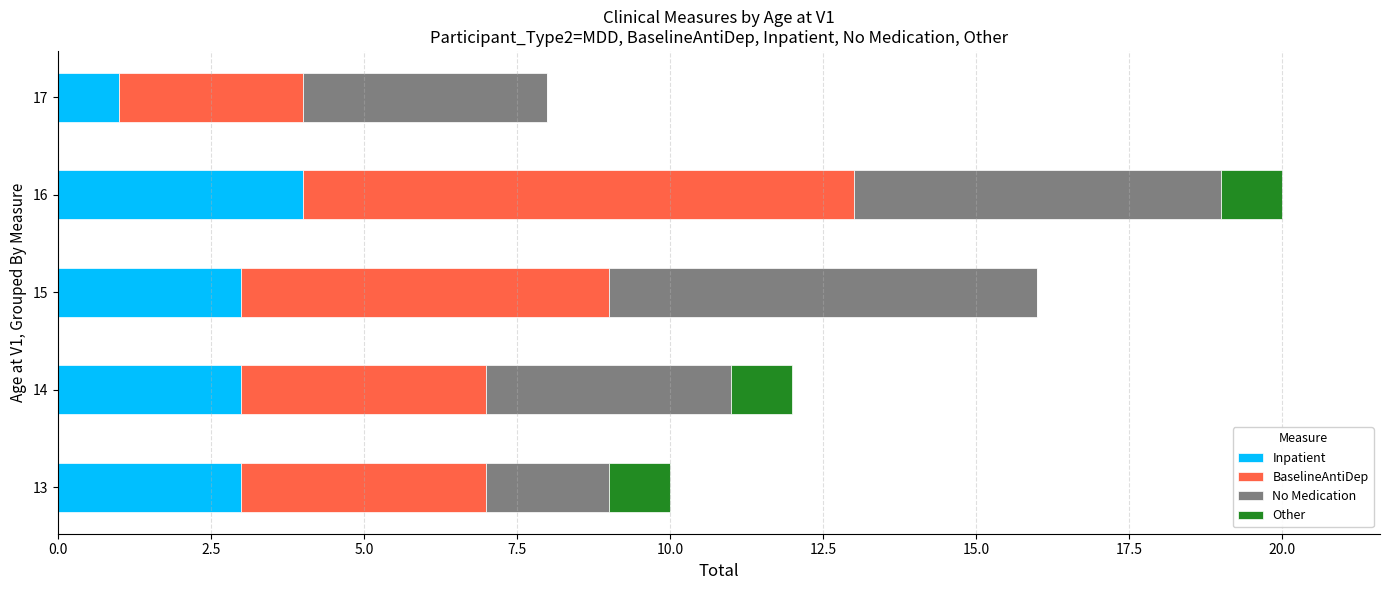

The Inpatient series shows 3 at 15. True or false?

True